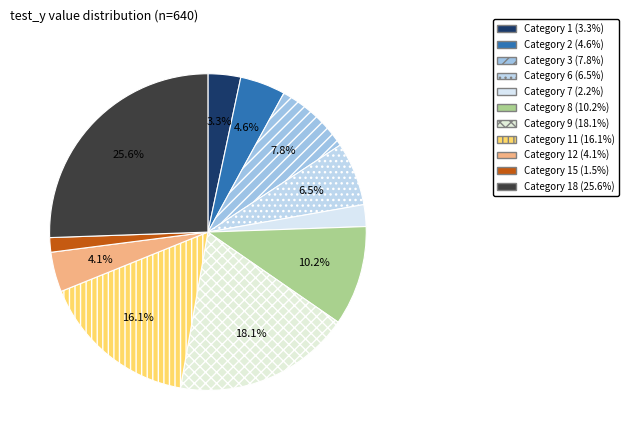

How many segments does this pie chart have?

11